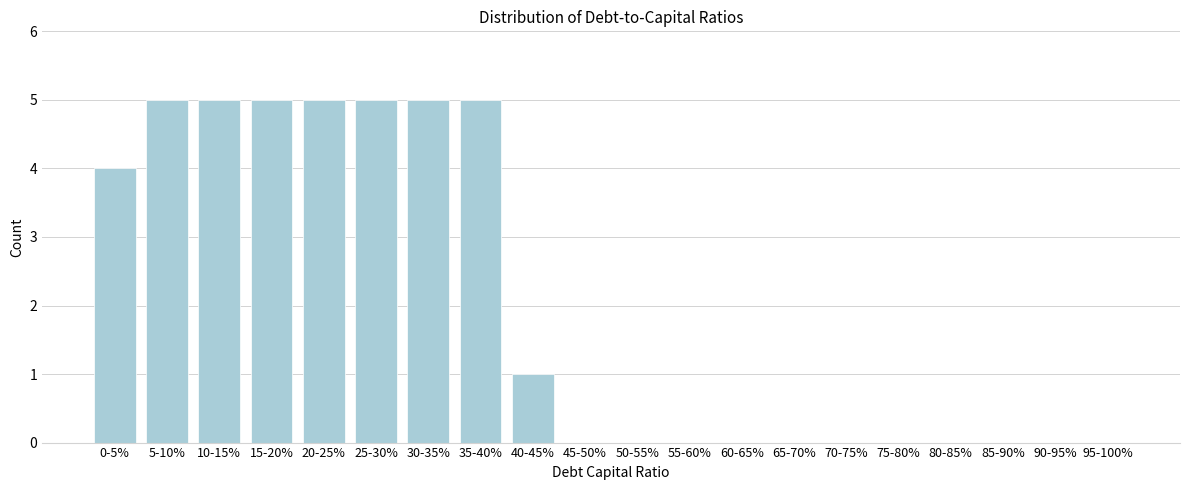

Reading left to right, list all the values displayed in this chart.

0-5%=4	5-10%=5	10-15%=5	15-20%=5	20-25%=5	25-30%=5	30-35%=5	35-40%=5	40-45%=1	45-50%=0	50-55%=0	55-60%=0	60-65%=0	65-70%=0	70-75%=0	75-80%=0	80-85%=0	85-90%=0	90-95%=0	95-100%=0